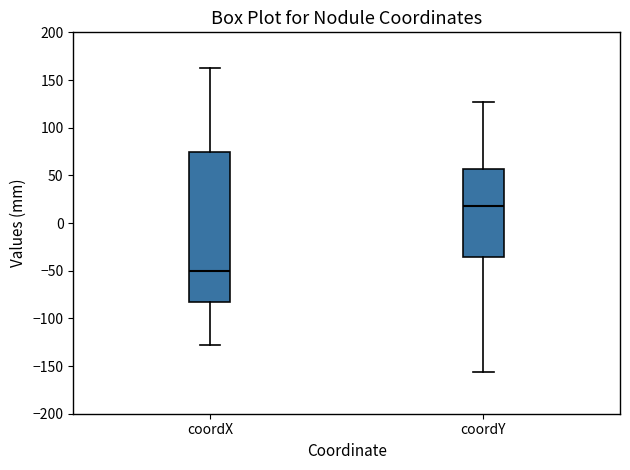

Reading left to right, transcribe this box plot: for each box, give where its median line is, the range the box spans, and where its two whiskers end, as read against the y-axis. The values are not printed on the chart, so give them approximately, as read against the axis.

coordX: median -50, box -85 to 75, whiskers -130 to 160
coordY: median 15, box -35 to 55, whiskers -155 to 125